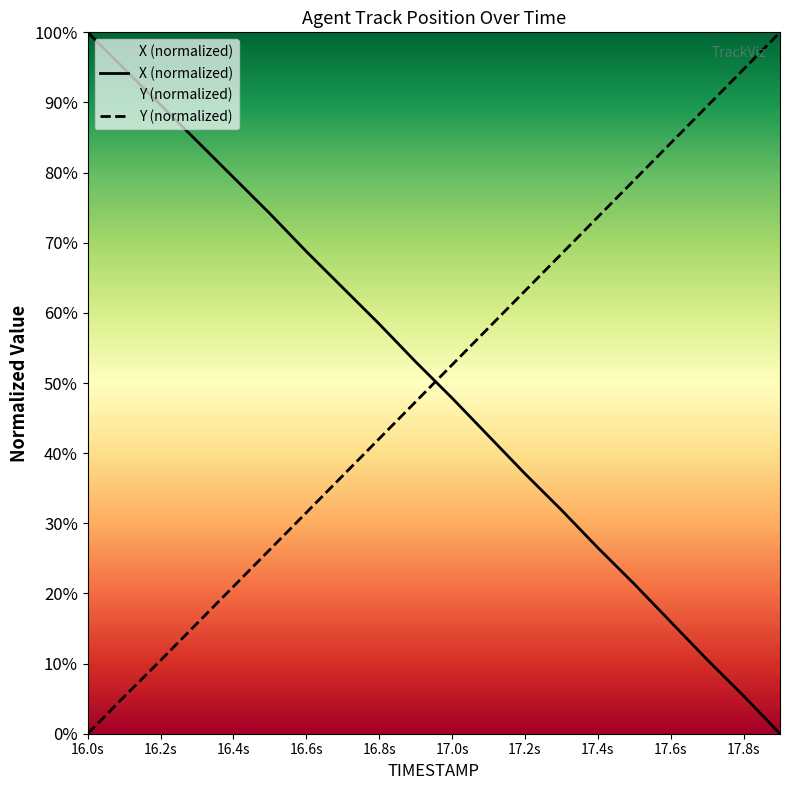

What is the greatest value displayed?

100.0